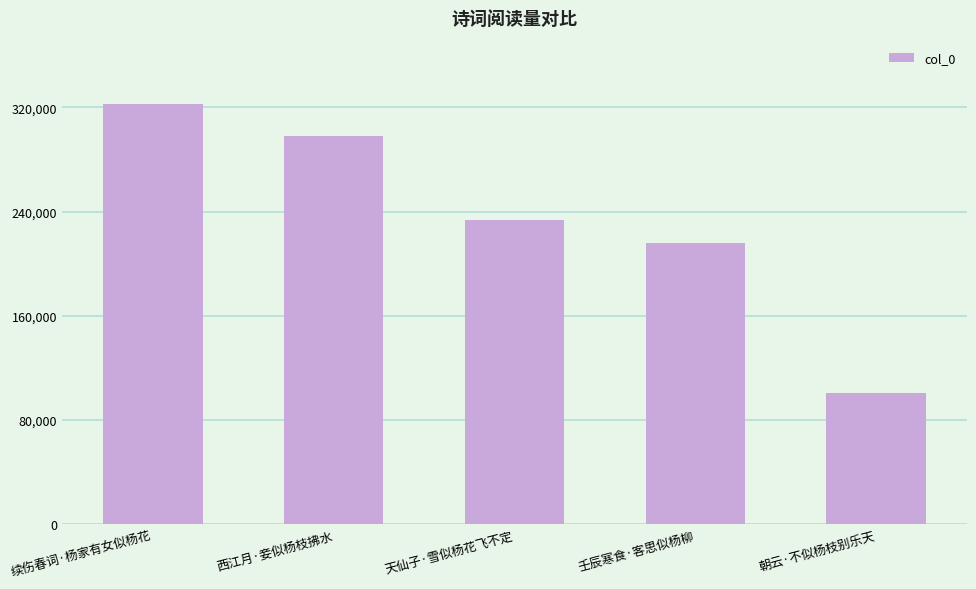

List the labels in order of value, smallest first.

朝云·不似杨枝别乐天, 壬辰寒食·客思似杨柳, 天仙子·雪似杨花飞不定, 西江月·妾似杨枝拂水, 续伤春词·杨家有女似杨花